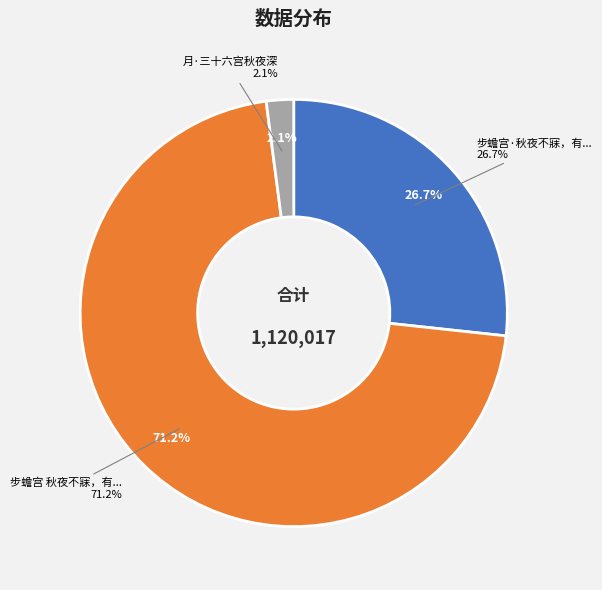

True or false: 月·三十六宫秋夜深 accounts for 2% of the total.

True